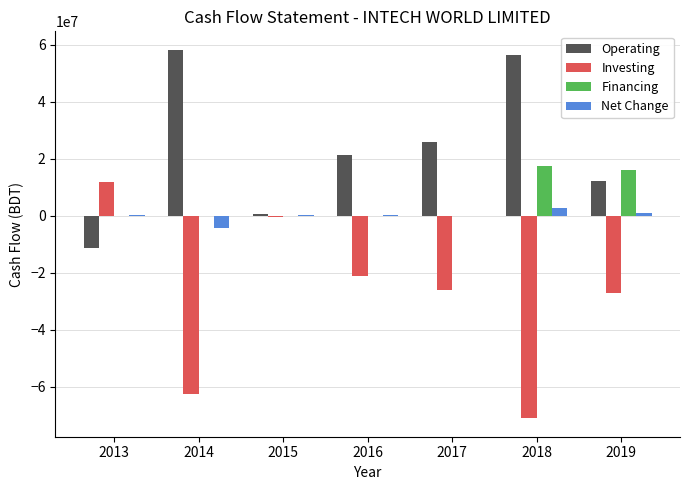

What is the highest value of the Investing series?

11680000